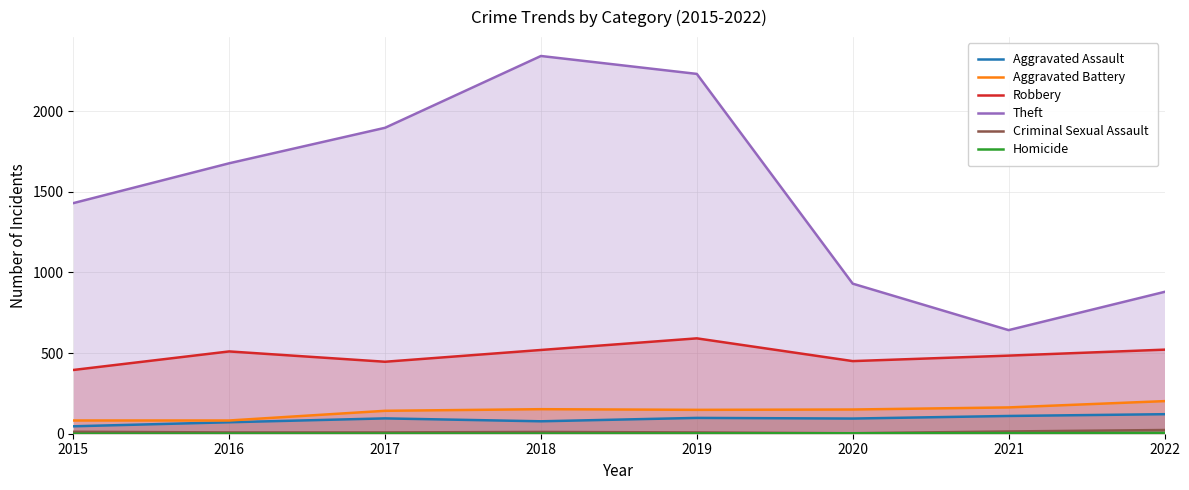

True or false: Aggravated Battery and Robbery intersect in this chart.

False